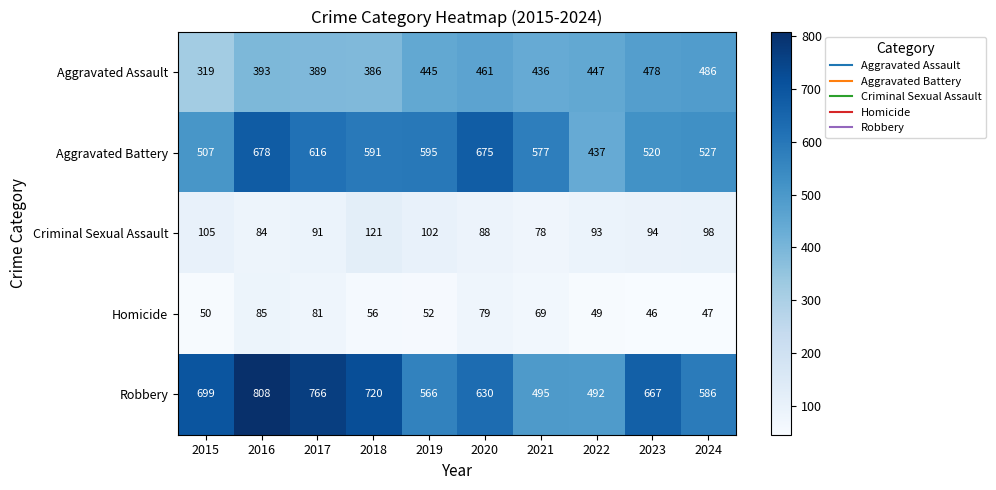

The value of Aggravated Battery at 2017 is 260. True or false?

False